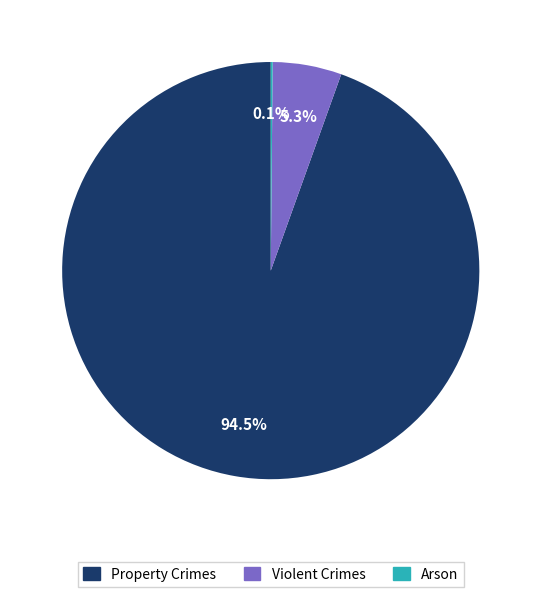

Between Violent Crimes and Property Crimes, which is larger?

Property Crimes